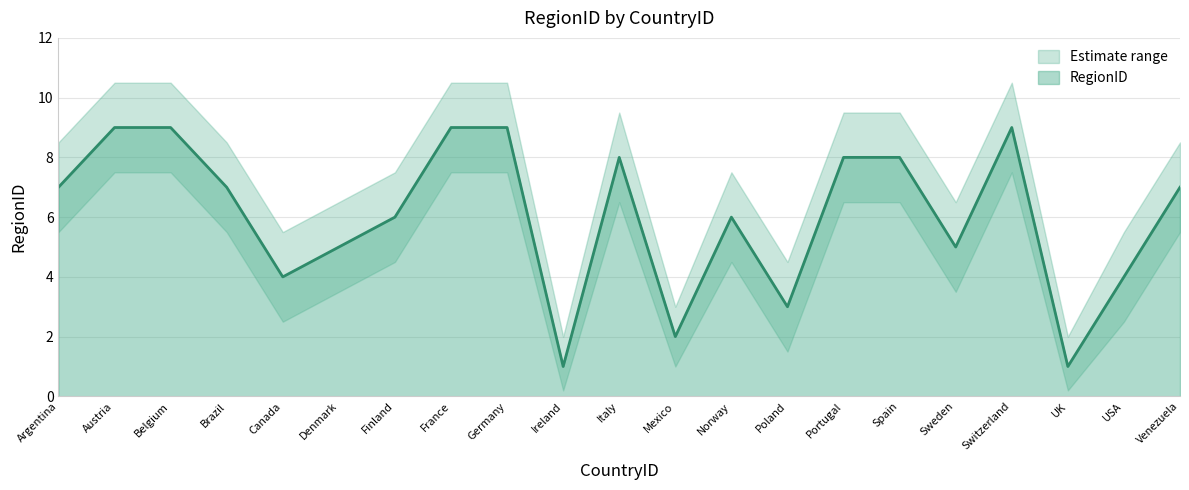

What is the maximum value for RegionID?

9